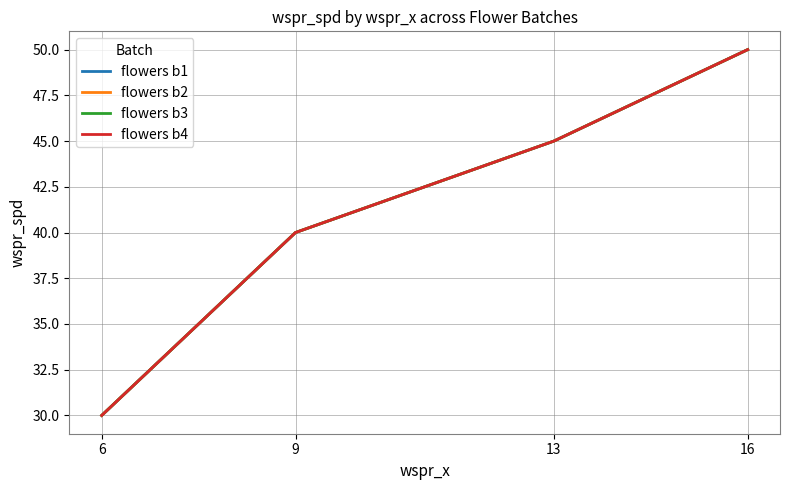

The value of flowers b1 at 16 is 50. True or false?

True